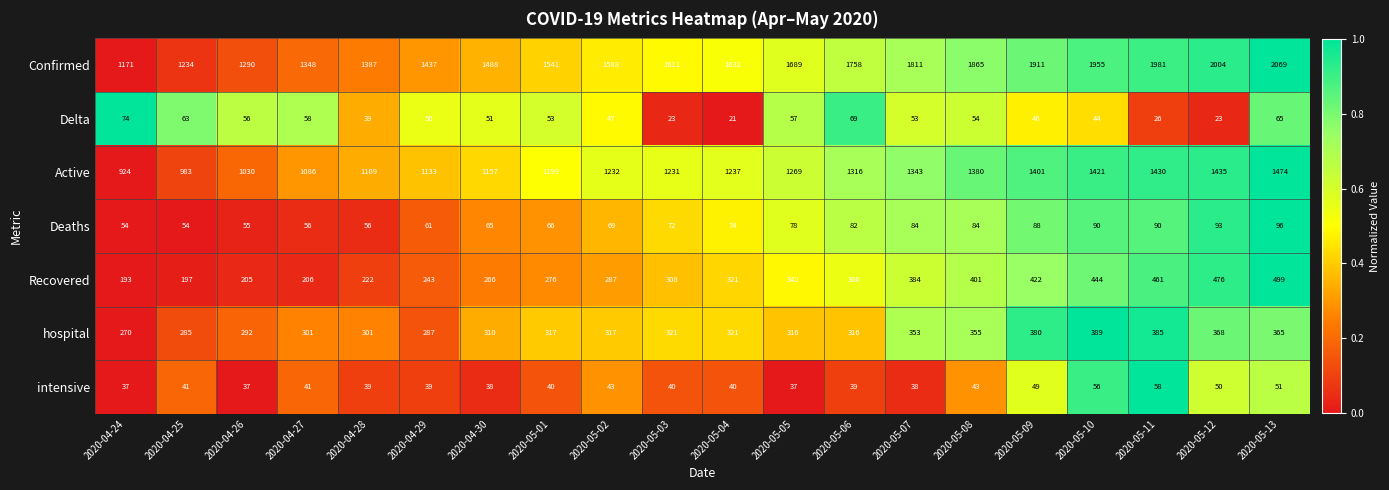

At 2020-04-24, list the series in order from smallest to largest.

intensive, Deaths, Delta, Recovered, hospital, Active, Confirmed